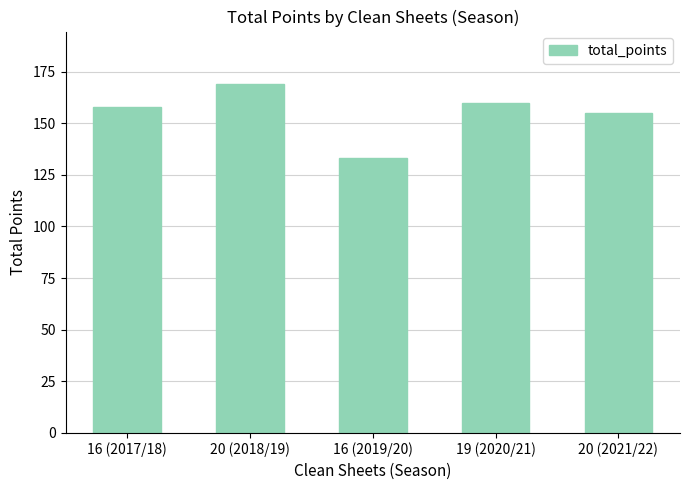

What position from the right is 20 (2021/22)?

1